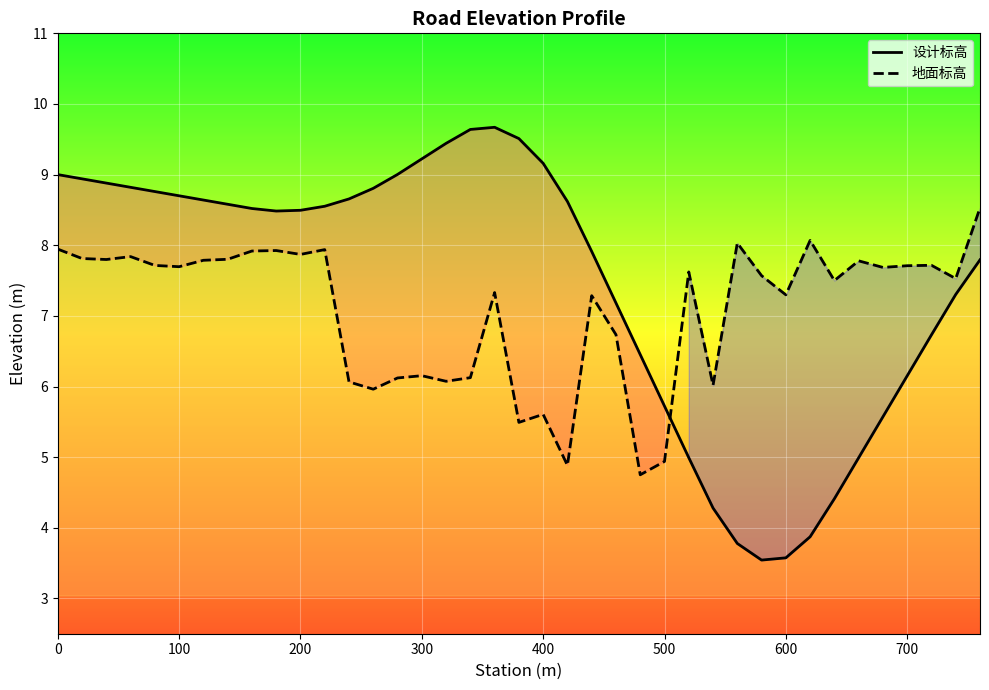

Which series has the largest range (max minus min)?

设计标高